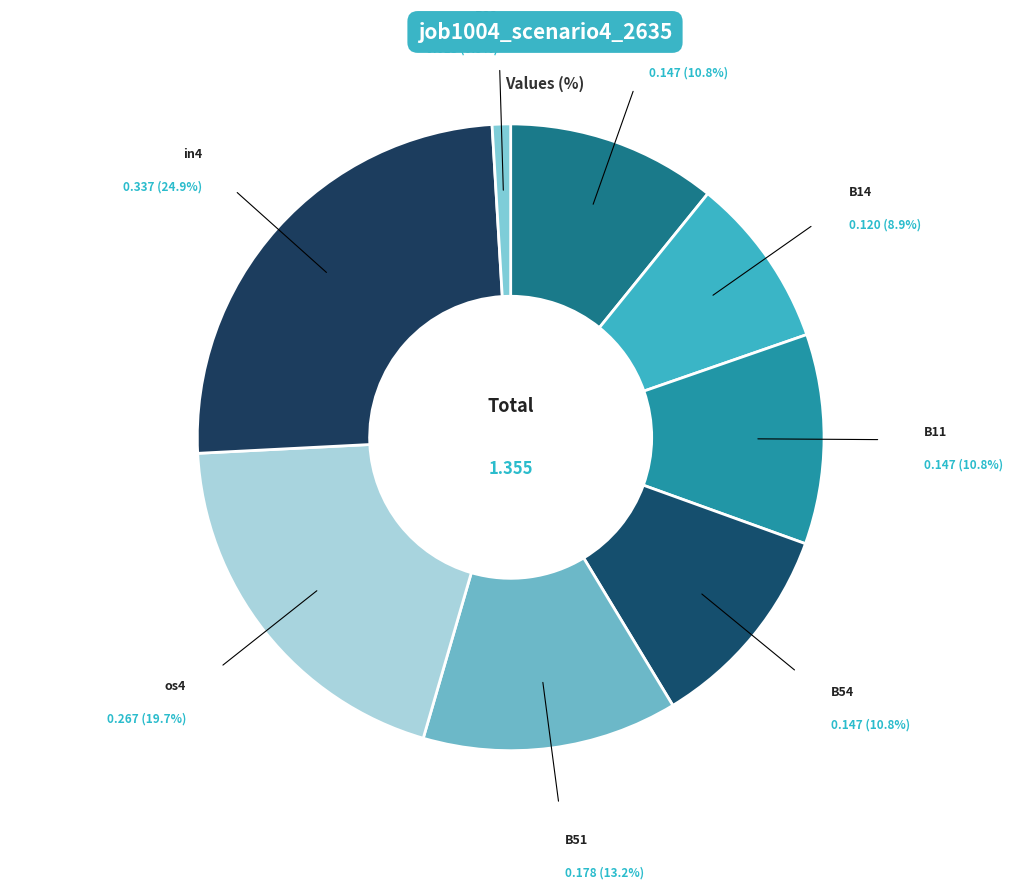

To the nearest percent, what is the average slice percentage?

12%